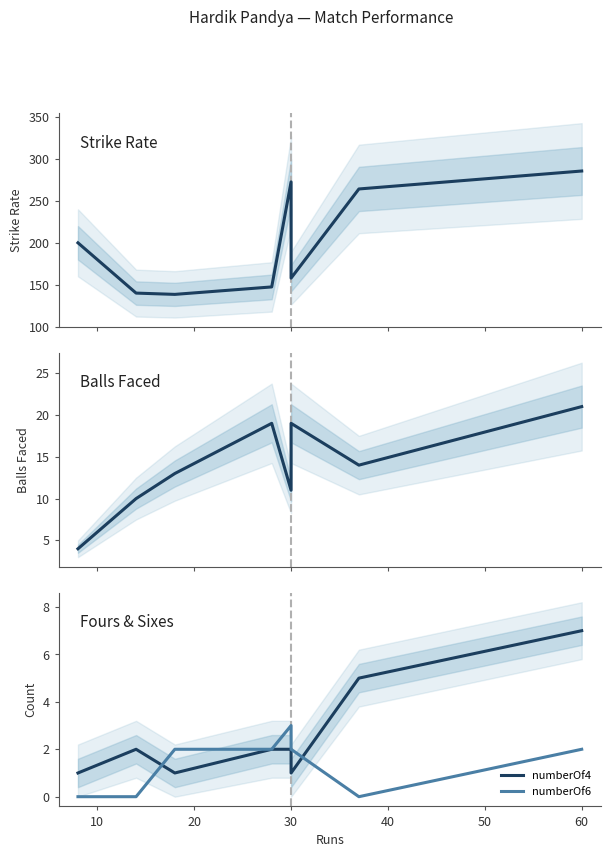

True or false: balls has more than 1 interior local peaks.

True